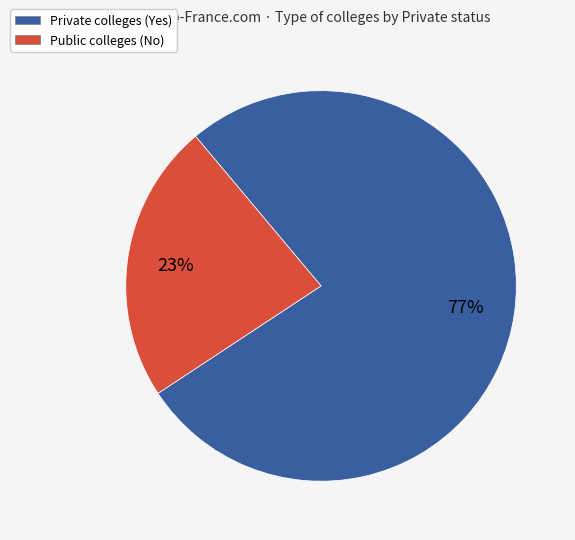

Rank the categories by value from highest to lowest.

Private colleges (Yes), Public colleges (No)